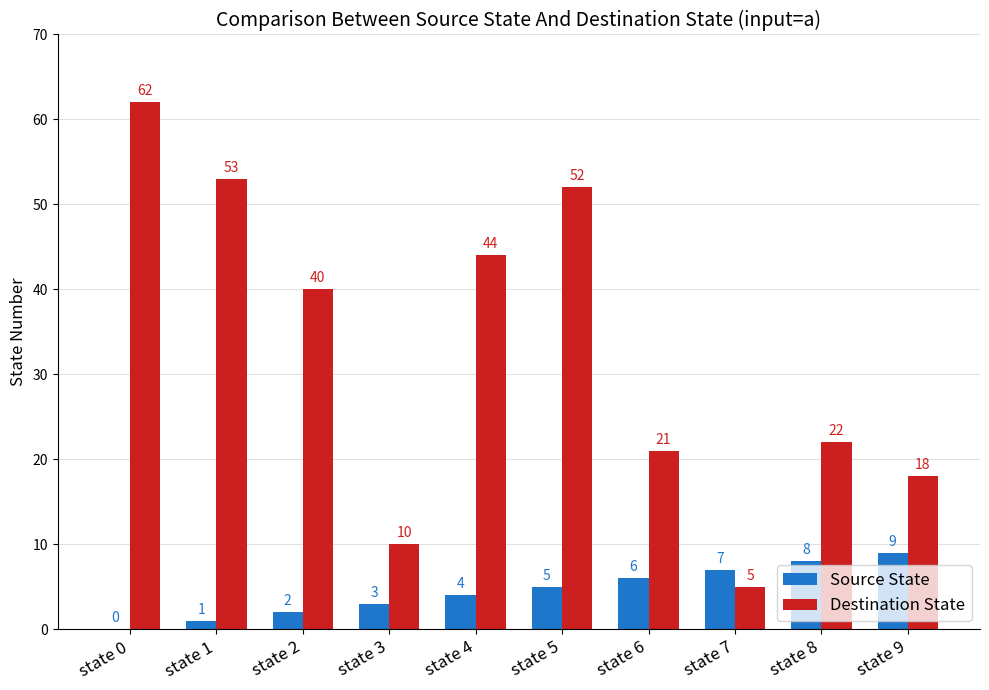

How many values in Source State are above zero?

9